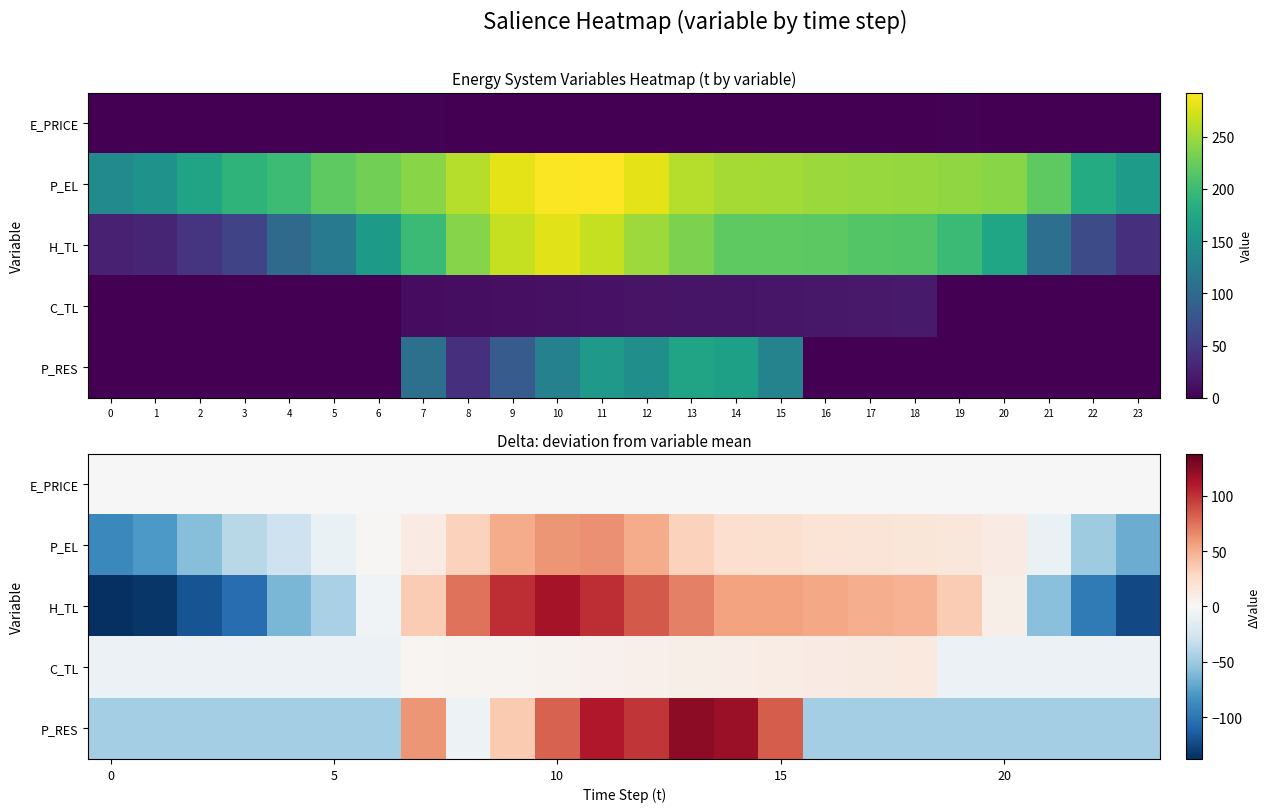

Read the P_EL value at 15.

22.4